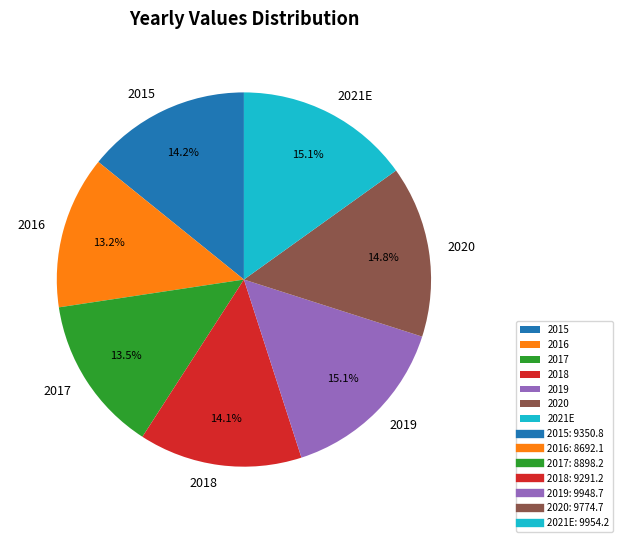

Combined, do 2016 and 2020 account for over 50%?

No